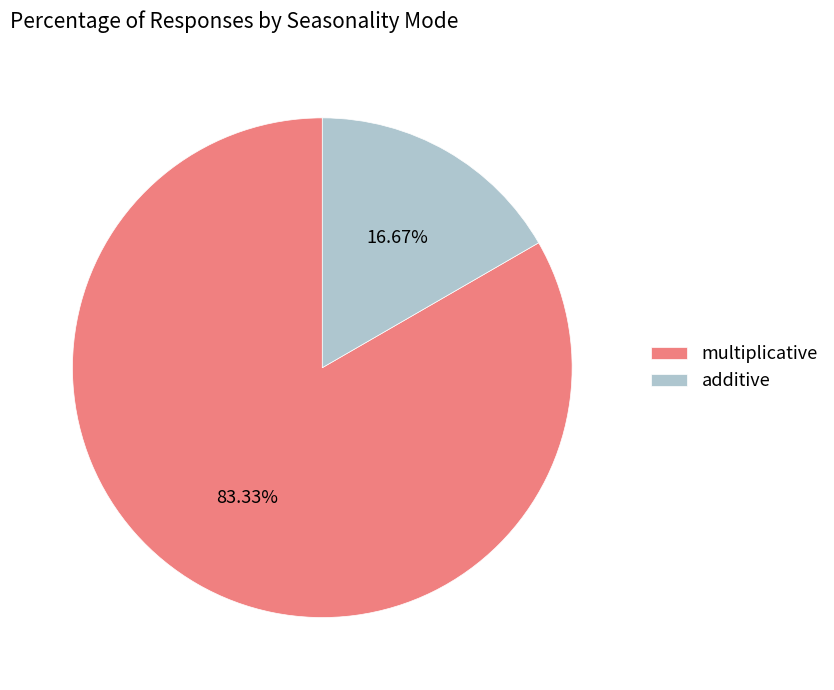

To the nearest percent, what percentage of the pie is multiplicative?

83%